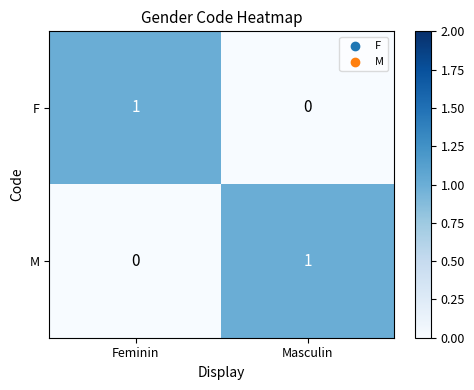

Reading left to right, extract all data points from this chart.

F: 1	0
M: 0	1